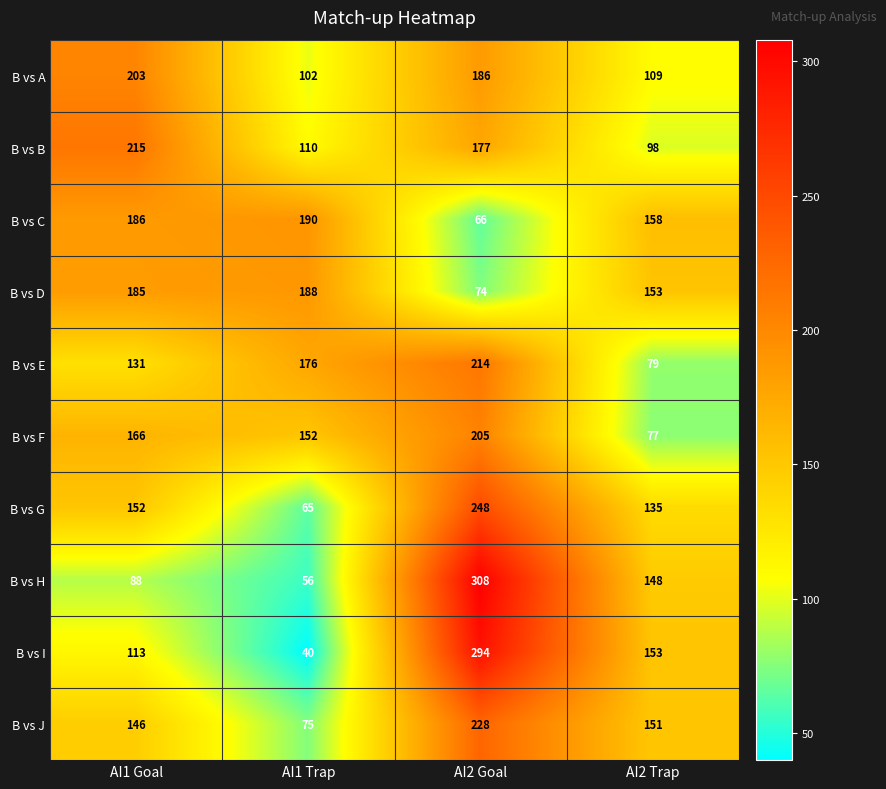

Is it true that B vs J equals 228 at AI2 Goal?

True